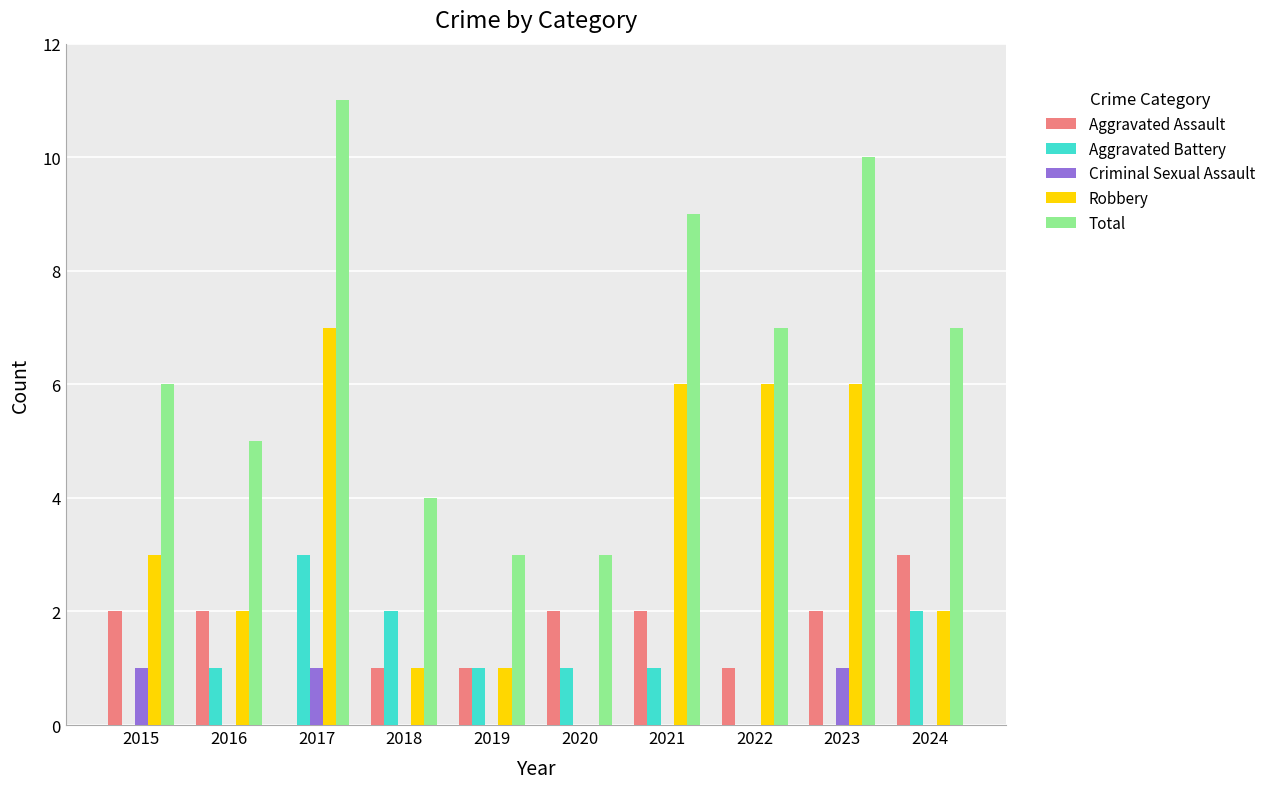

What is the difference between the Total values at 2024 and 2019?

4